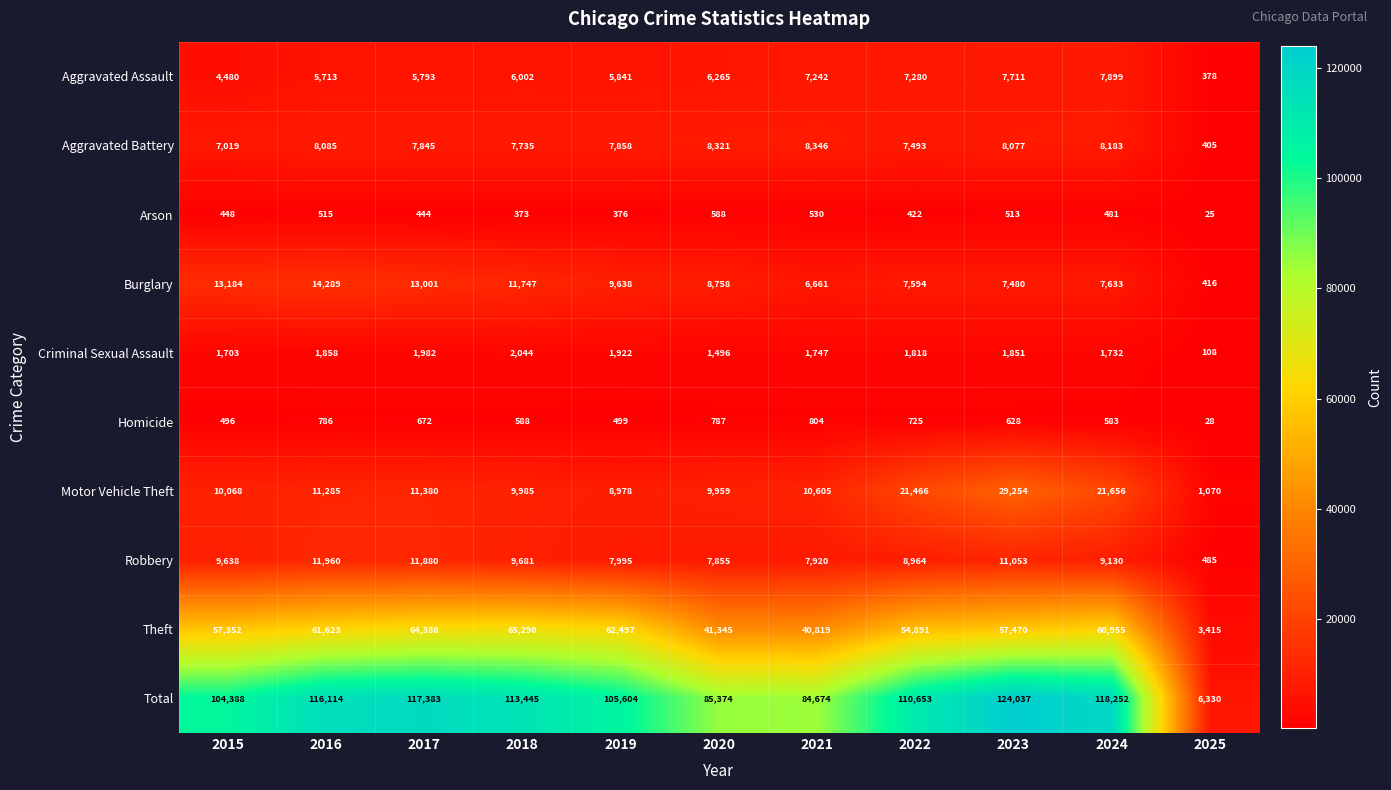

What is the sum of the Criminal Sexual Assault values at 2025 and 2021?

1855